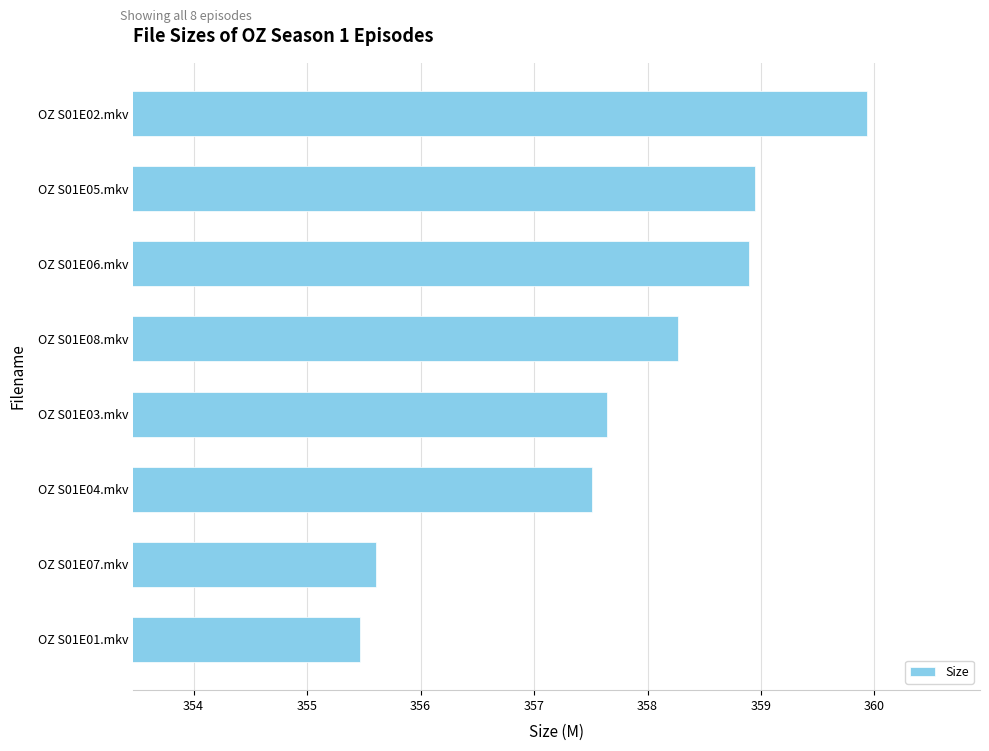

Rank the categories by value from lowest to highest.

OZ S01E01.mkv, OZ S01E07.mkv, OZ S01E04.mkv, OZ S01E03.mkv, OZ S01E08.mkv, OZ S01E06.mkv, OZ S01E05.mkv, OZ S01E02.mkv